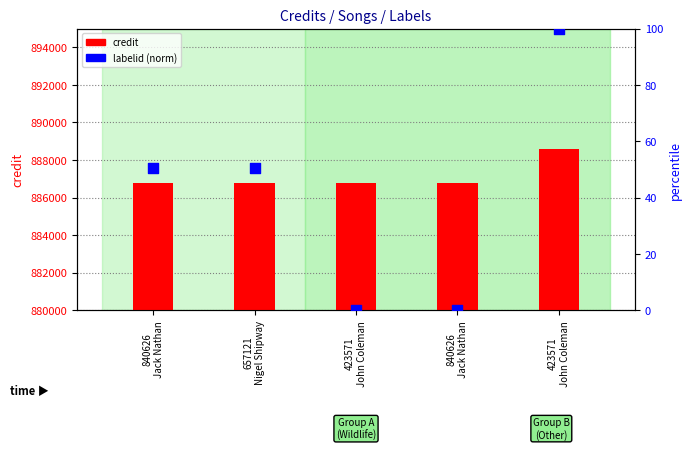

Which series has the largest total across all categories?

credit